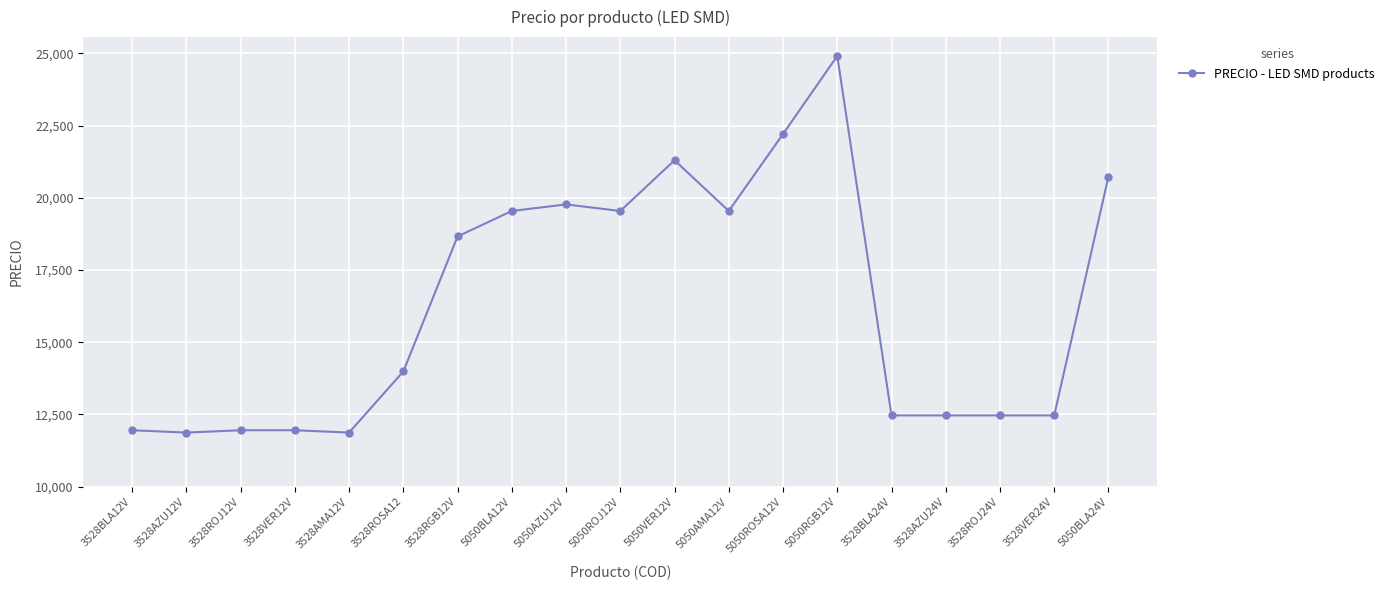

What is the value of the 14th point from the left?

24909.7